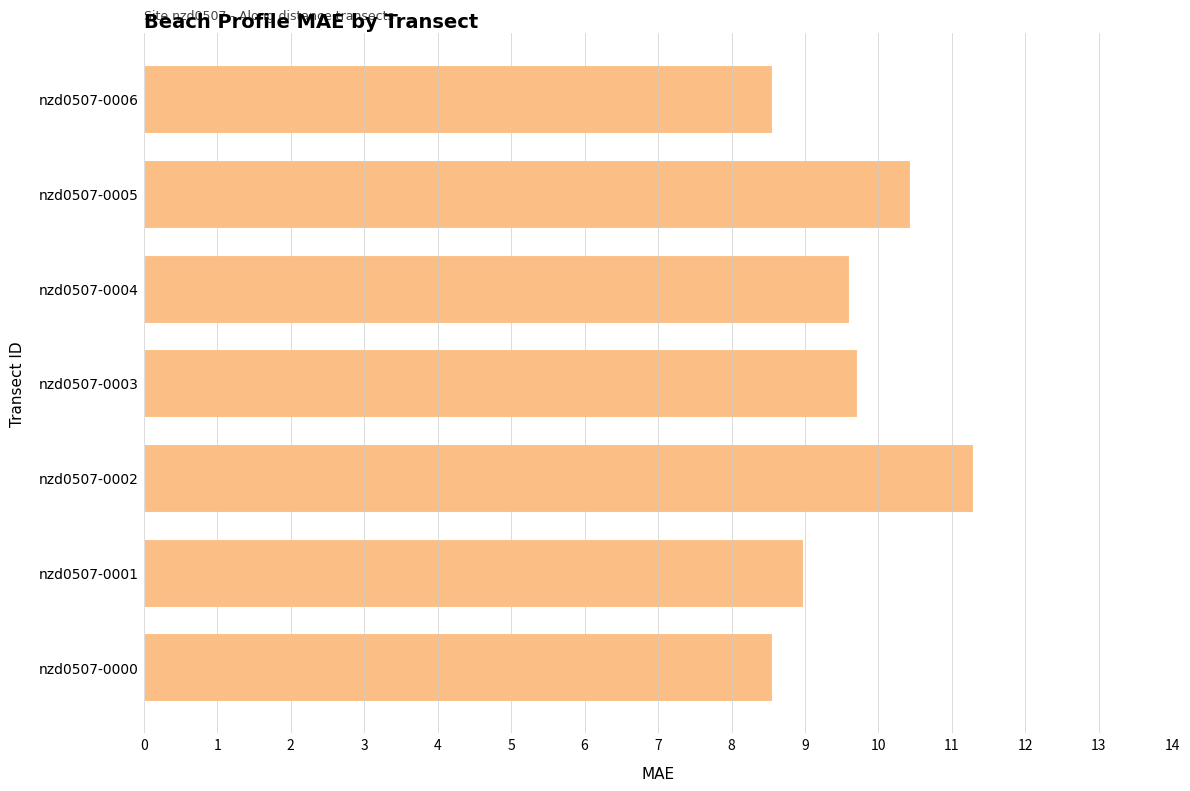

True or false: the data shows 13.3 at nzd0507-0001.

False